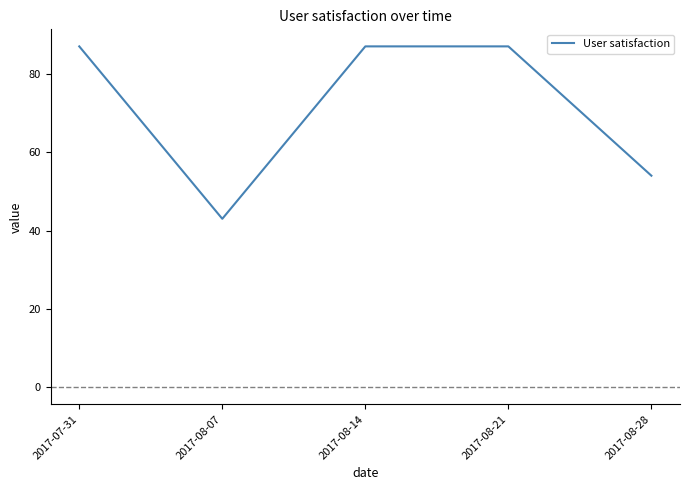

How many lines are shown in the chart?

1